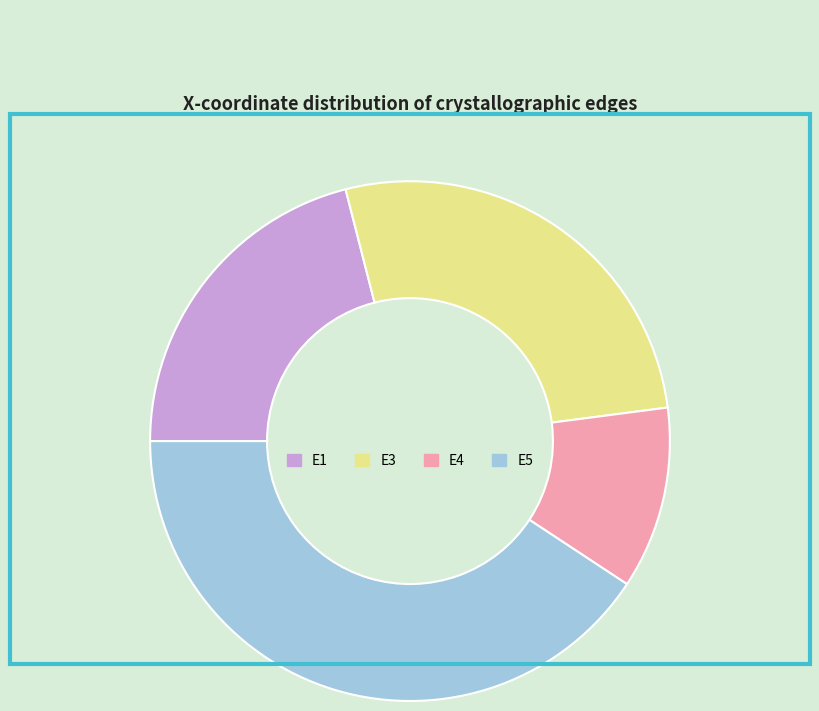

Which has a higher value, E4 or E1?

E1